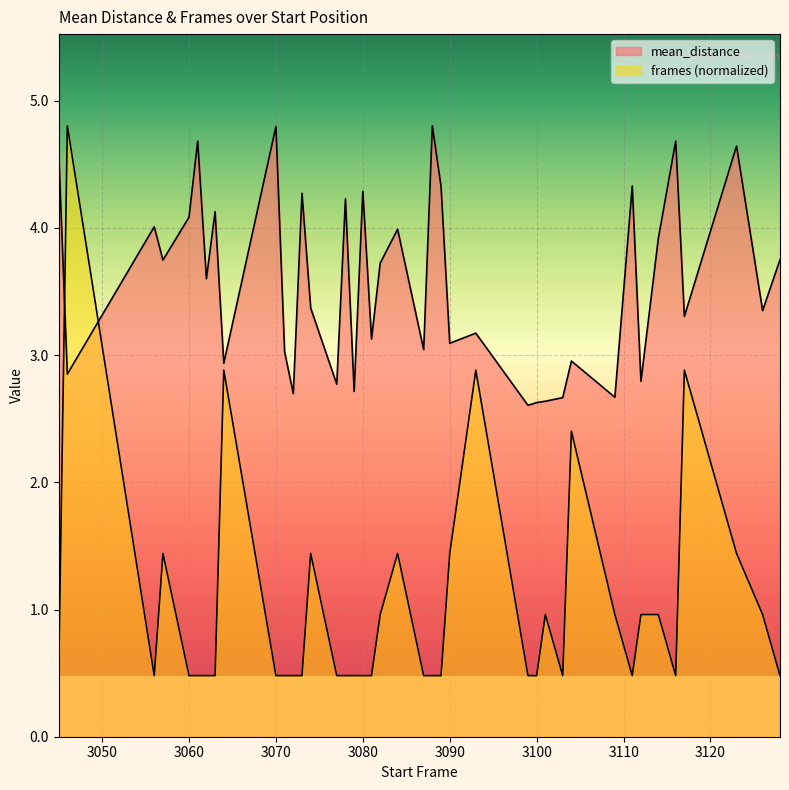

List the series in order of their peak value, highest first.

mean_distance, frames